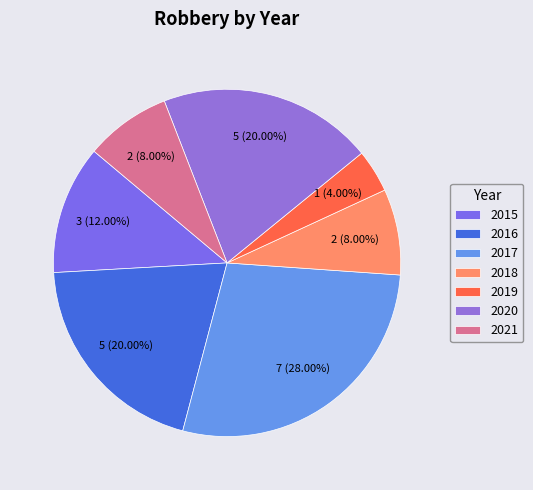

The 2015 slice represents 12% of the pie. True or false?

True